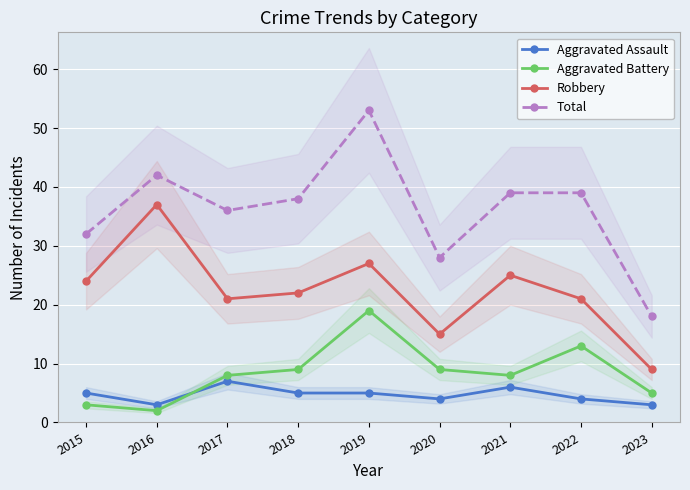

Reading left to right, extract all data points from this chart.

Aggravated Assault: 5	3	7	5	5	4	6	4	3
Aggravated Battery: 3	2	8	9	19	9	8	13	5
Robbery: 24	37	21	22	27	15	25	21	9
Total: 32	42	36	38	53	28	39	39	18